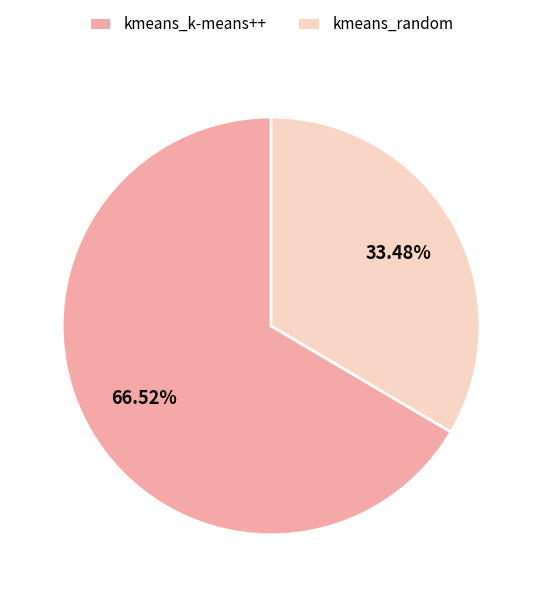

The kmeans_k-means++ slice represents 60% of the pie. True or false?

False